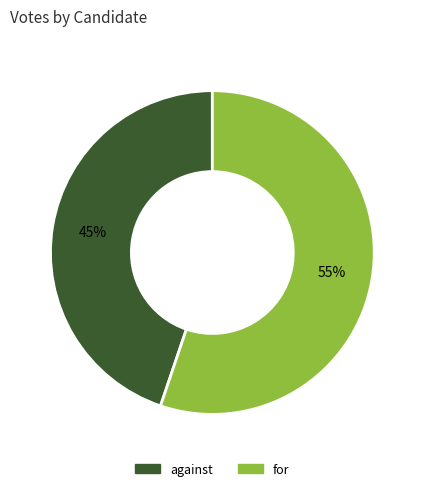

Combined, do for and against account for over 50%?

Yes